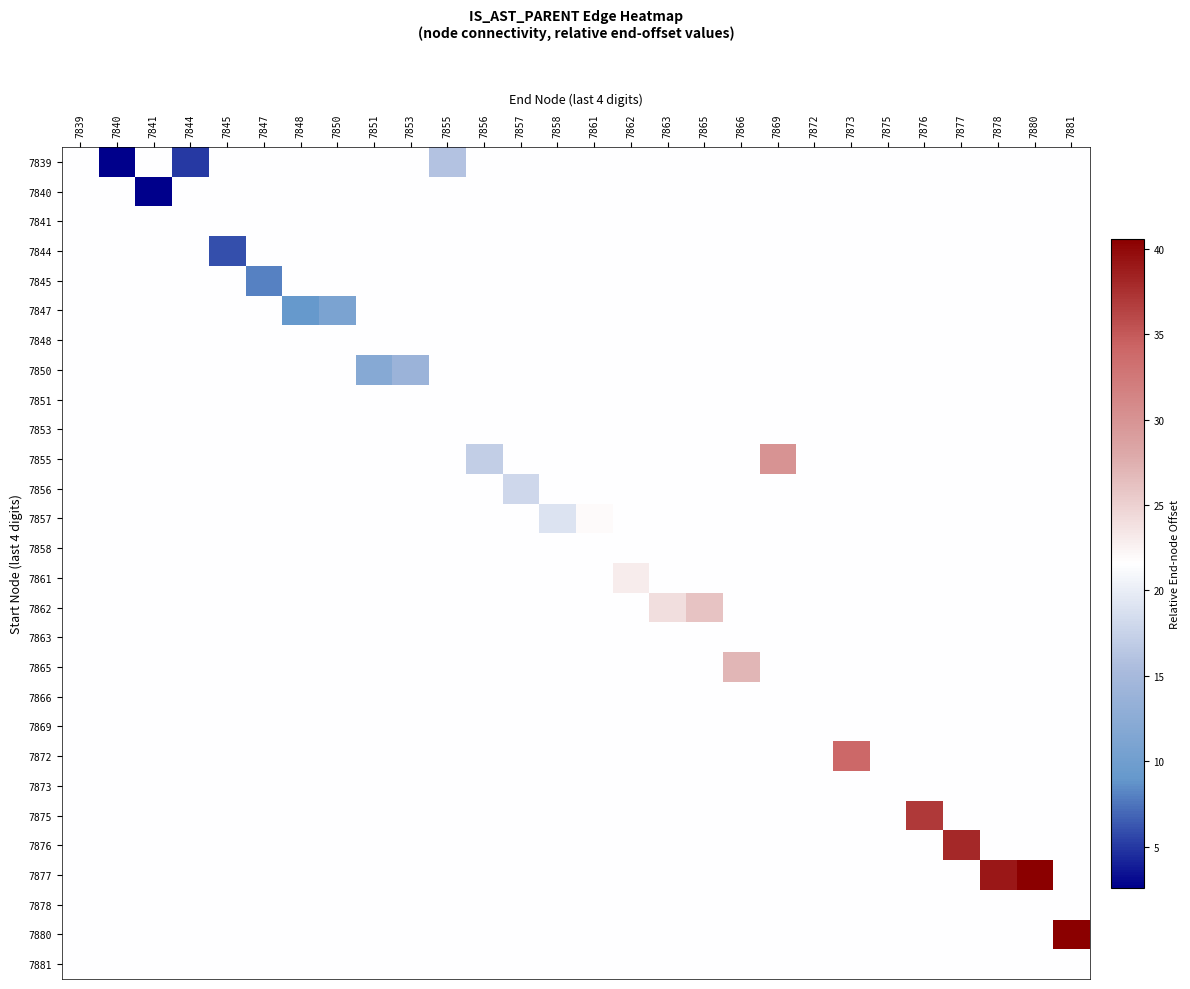

At which category does the chart reach its minimum across all series?

7840